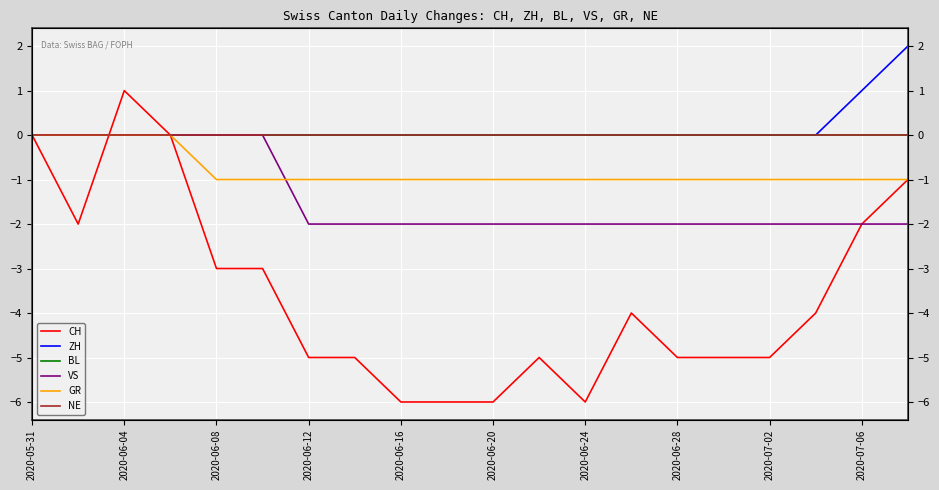

Reading left to right, list all the values displayed in this chart.

CH: 0	-2	1	0	-3	-3	-5	-5	-6	-6	-6	-5	-6	-4	-5	-5	-5	-4	-2	-1
ZH: 0	0	0	0	0	0	0	0	0	0	0	0	0	0	0	0	0	0	1	2
BL: 0	0	0	0	0	0	0	0	0	0	0	0	0	0	0	0	0	0	0	0
VS: 0	0	0	0	0	0	-2	-2	-2	-2	-2	-2	-2	-2	-2	-2	-2	-2	-2	-2
GR: 0	0	0	0	-1	-1	-1	-1	-1	-1	-1	-1	-1	-1	-1	-1	-1	-1	-1	-1
NE: 0	0	0	0	0	0	0	0	0	0	0	0	0	0	0	0	0	0	0	0